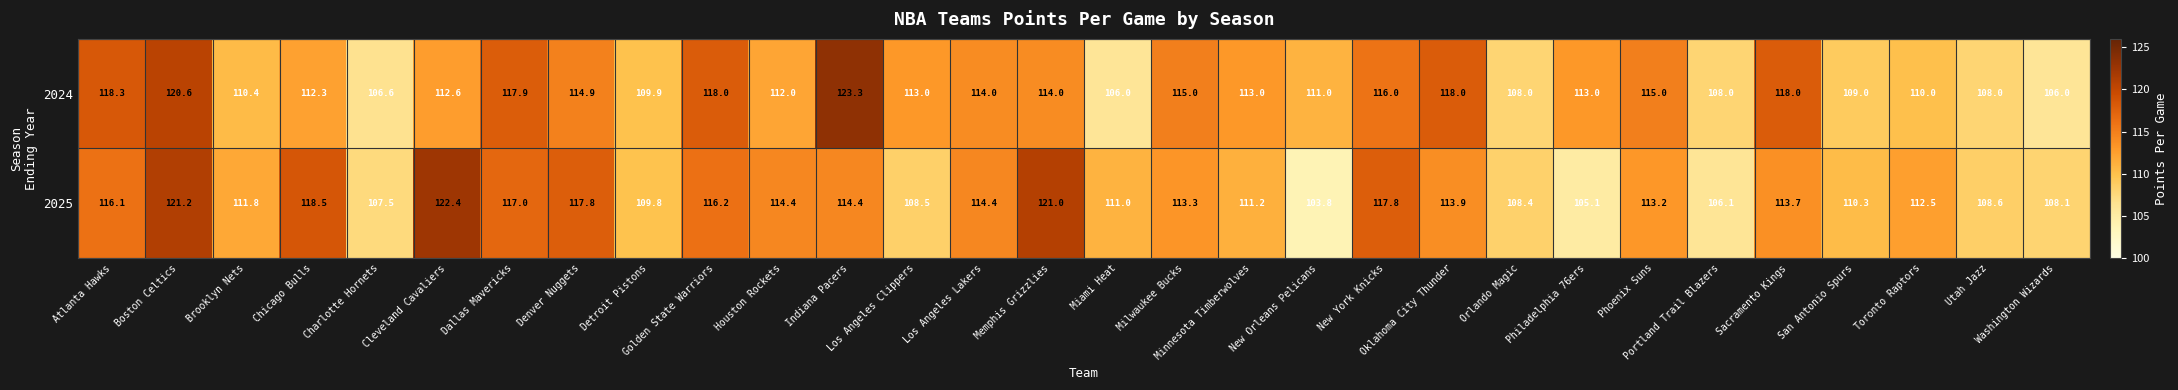

Which series has the largest total across all categories?

2024